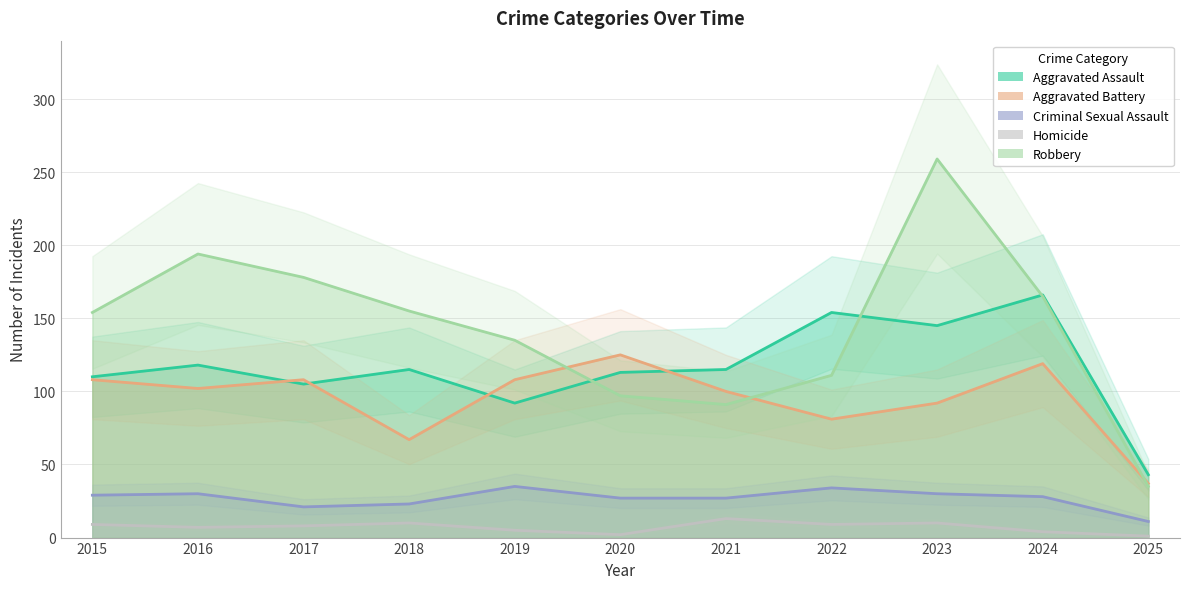

Is the value of Homicide at 2016 greater than the value of Criminal Sexual Assault at 2020?

No